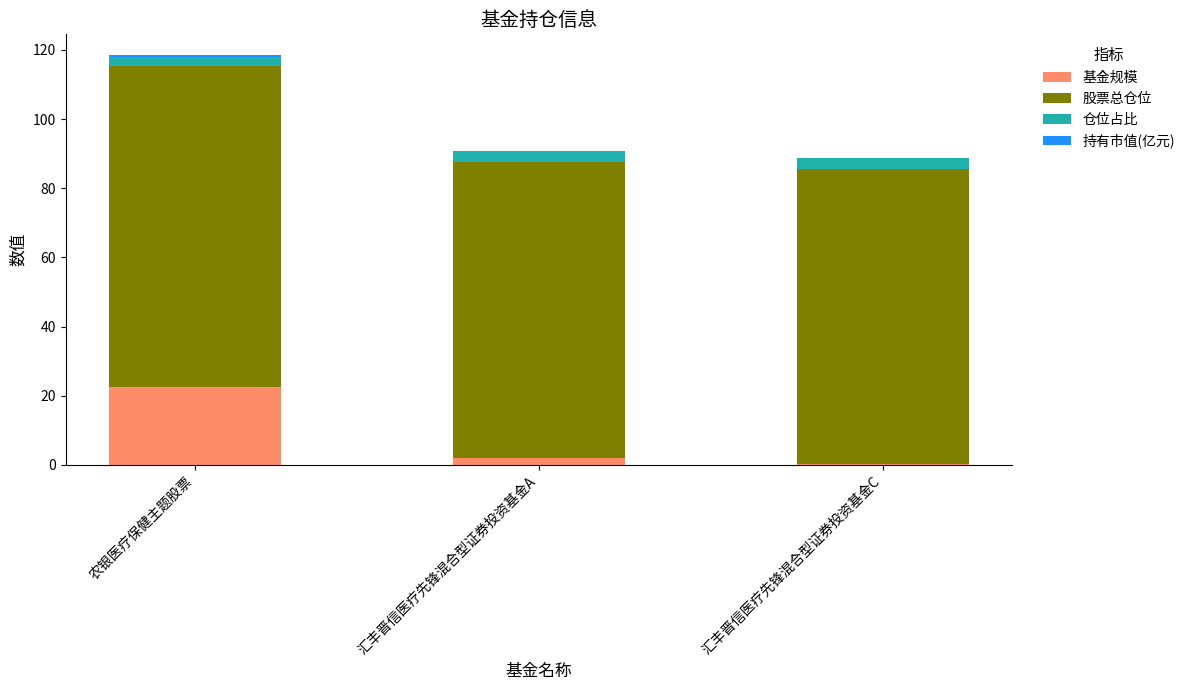

At which category is the sum across all series the highest?

农银医疗保健主题股票